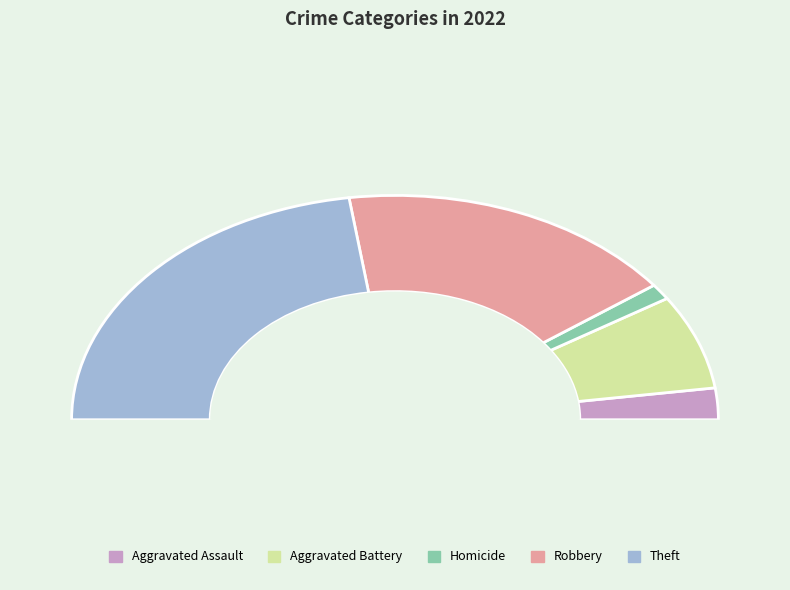

Does Aggravated Assault account for over 50% of the chart?

No